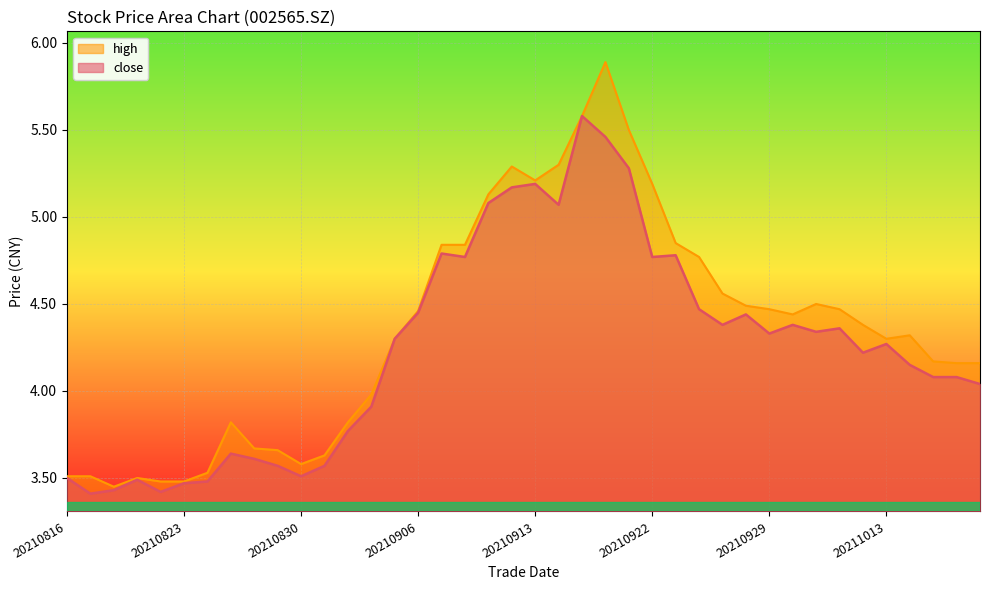

True or false: high and close cross at least once.

False